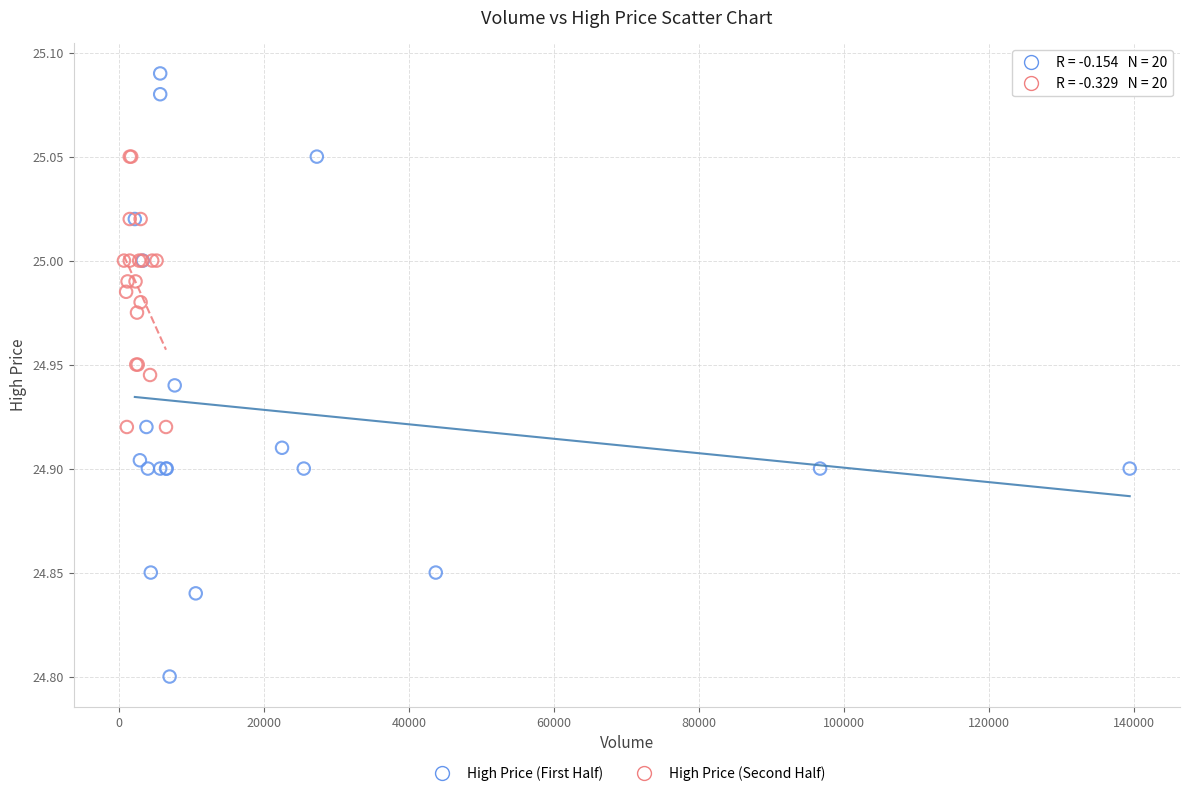

Which series has the widest spread of Y values?

High Price (First Half)